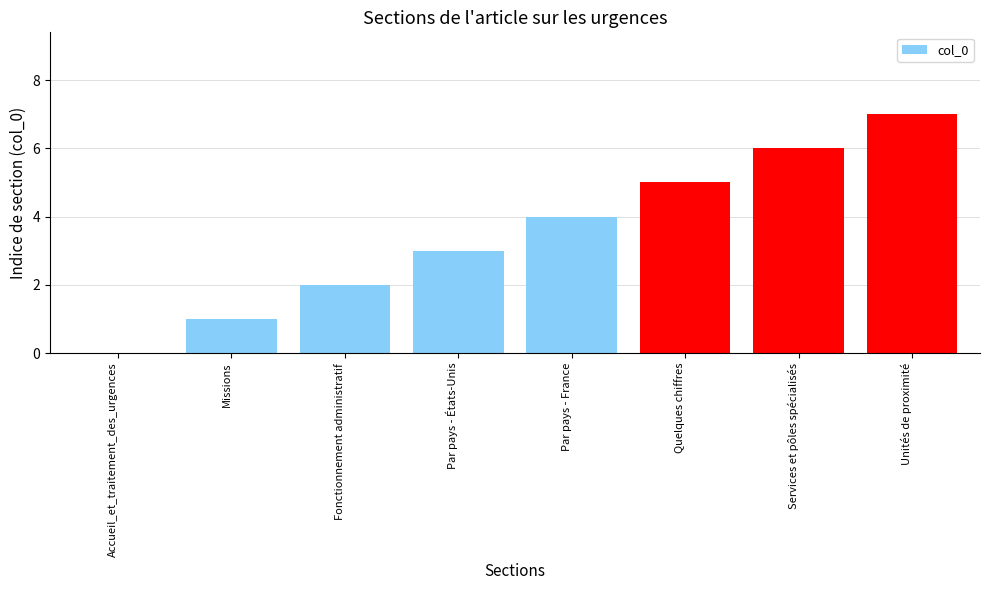

How many values are above zero?

7